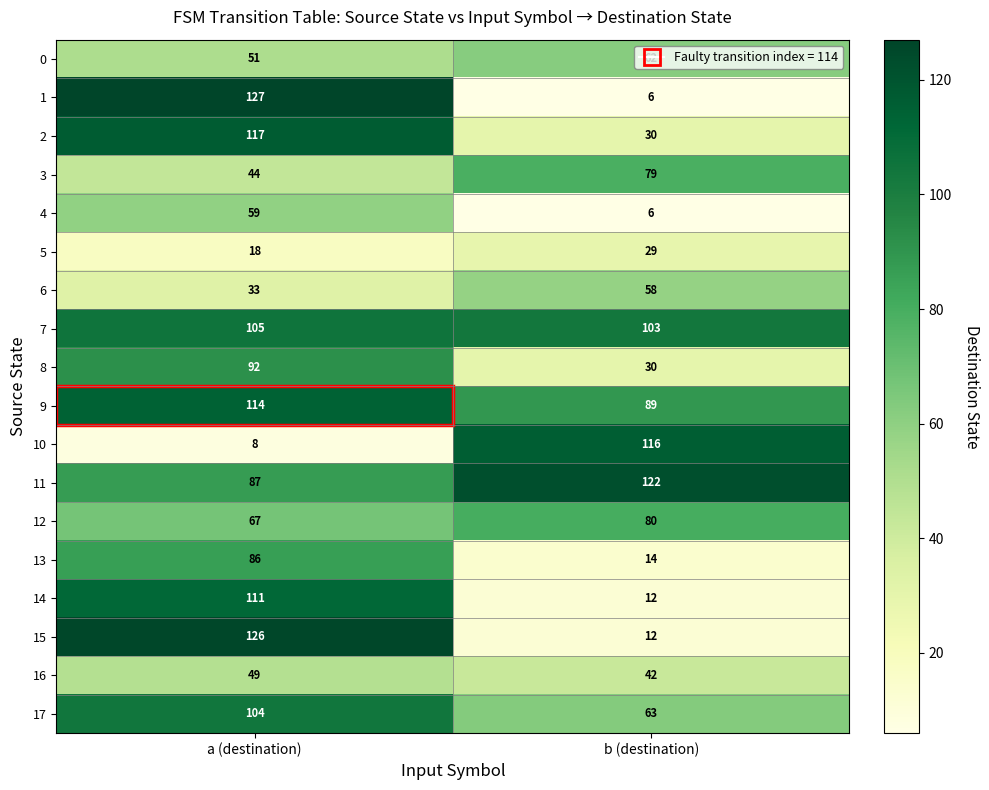

At which category is the sum across all series the highest?

a (destination)